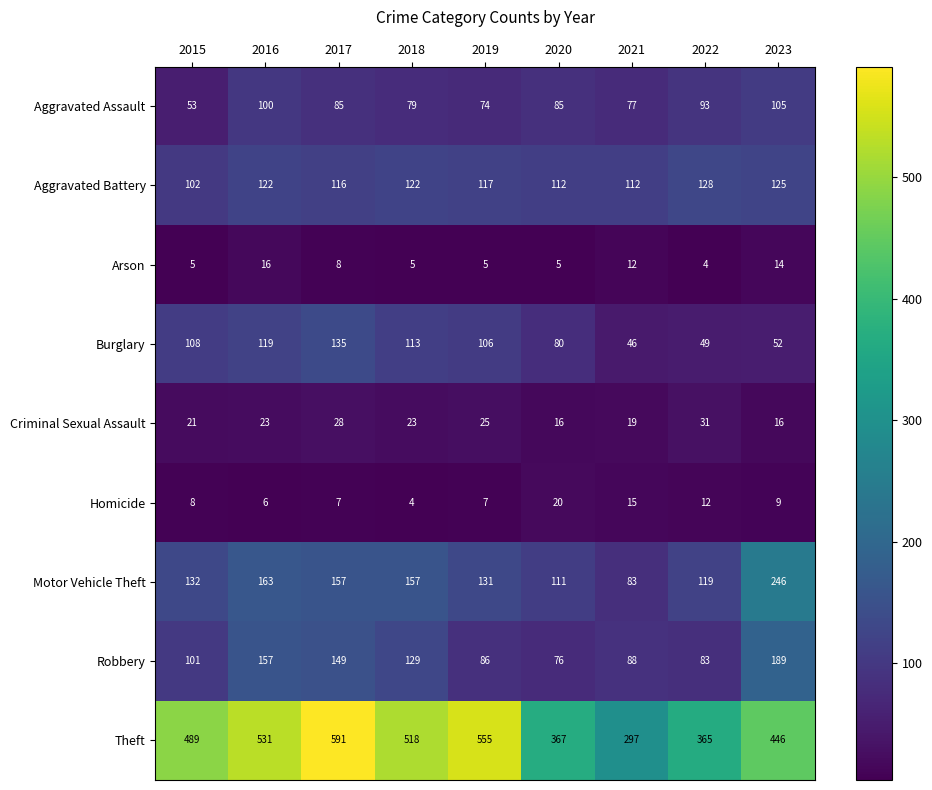

What is the minimum value for Motor Vehicle Theft?

83